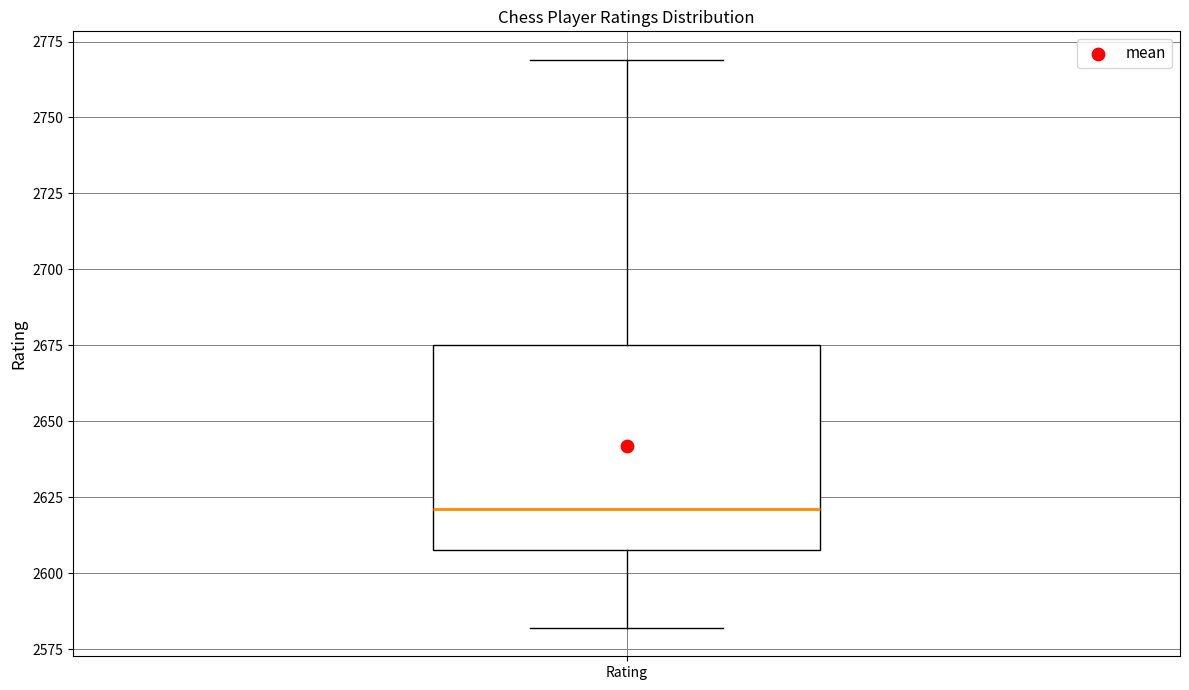

Read this box plot against the y-axis: the position of the median line, the range covered by the box, and the ends of both whiskers. The values are not printed on the chart, so give them approximately, as read against the axis.

median 2620, box 2610 to 2675, whiskers 2580 to 2770